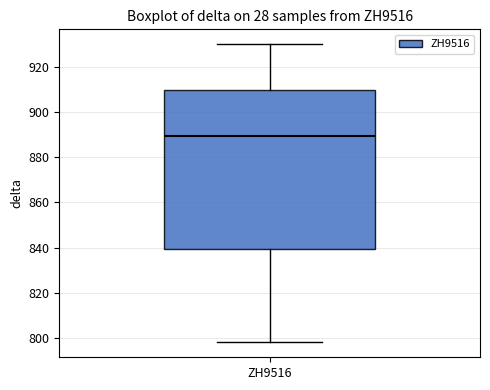

Read this box plot against the y-axis: the position of the median line, the range covered by the box, and the ends of both whiskers. The values are not printed on the chart, so give them approximately, as read against the axis.

median 890, box 840 to 910, whiskers 798 to 930